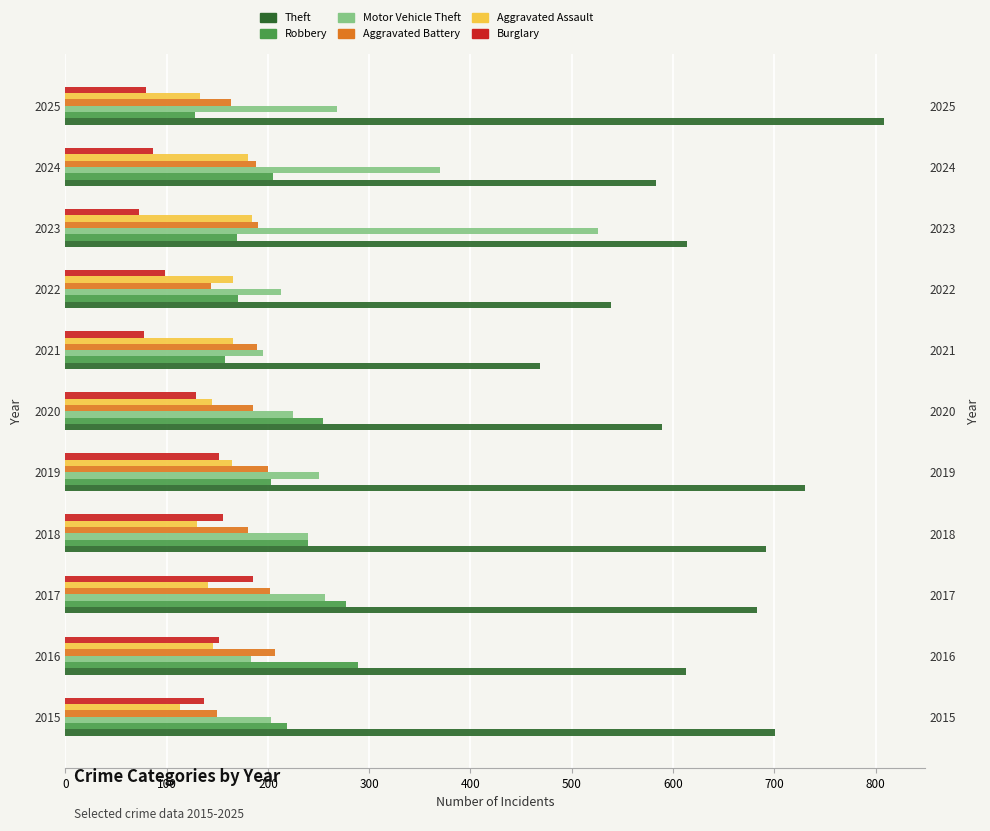

Which series has the largest total across all categories?

Theft